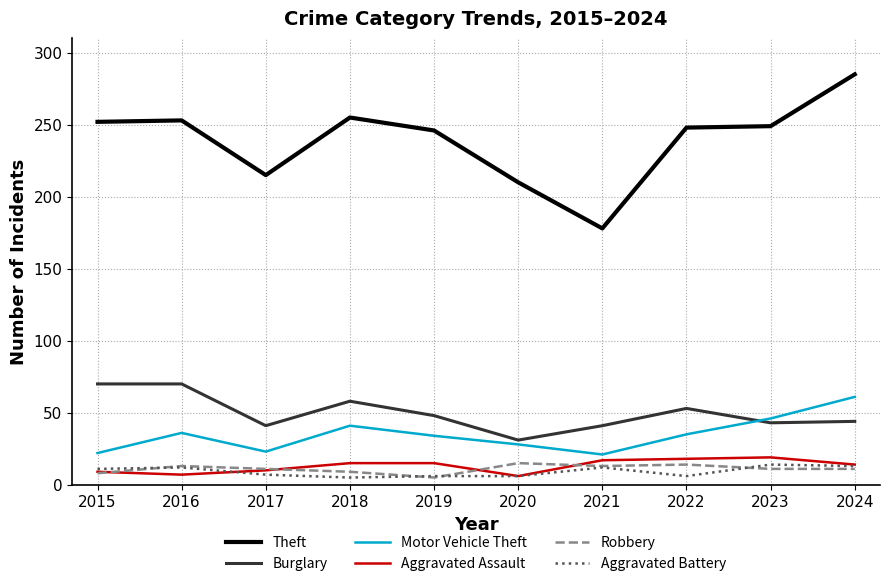

Which series has the widest spread of values?

Theft